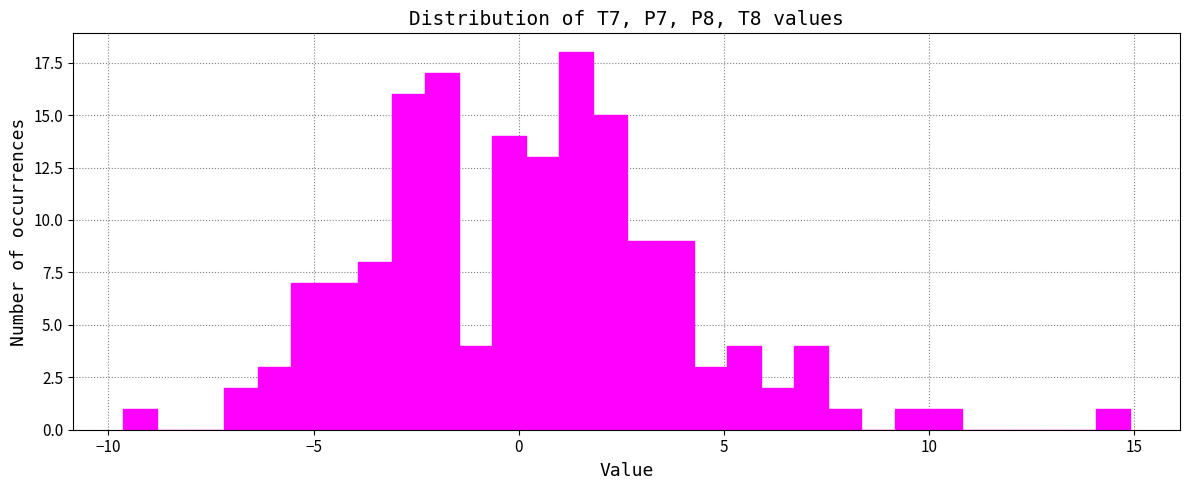

Read against the x-axis, roughly where is the centre of the tallest bar?

1.5